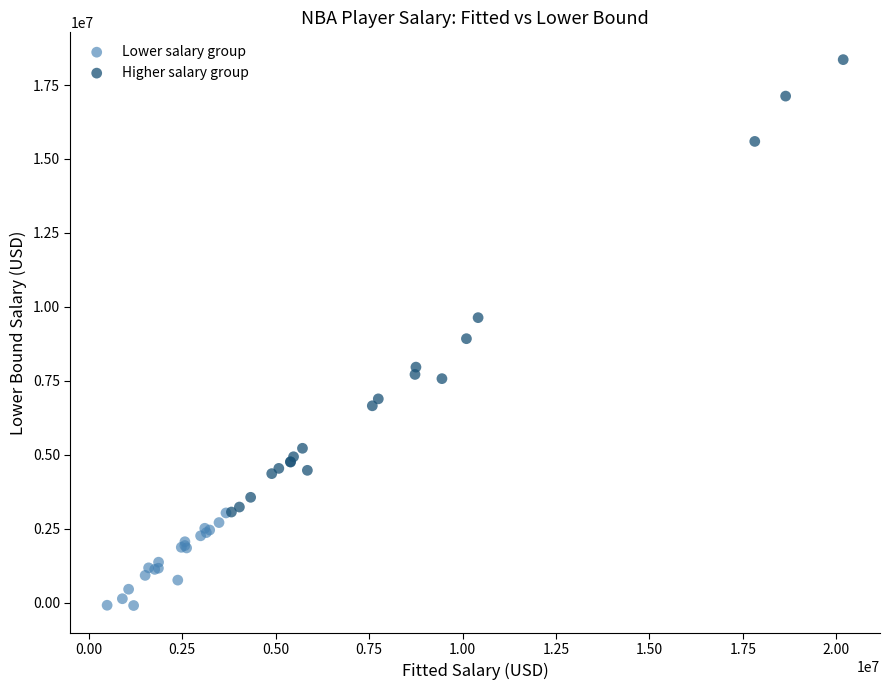

Which series contains the lowest Y value?

Lower salary group